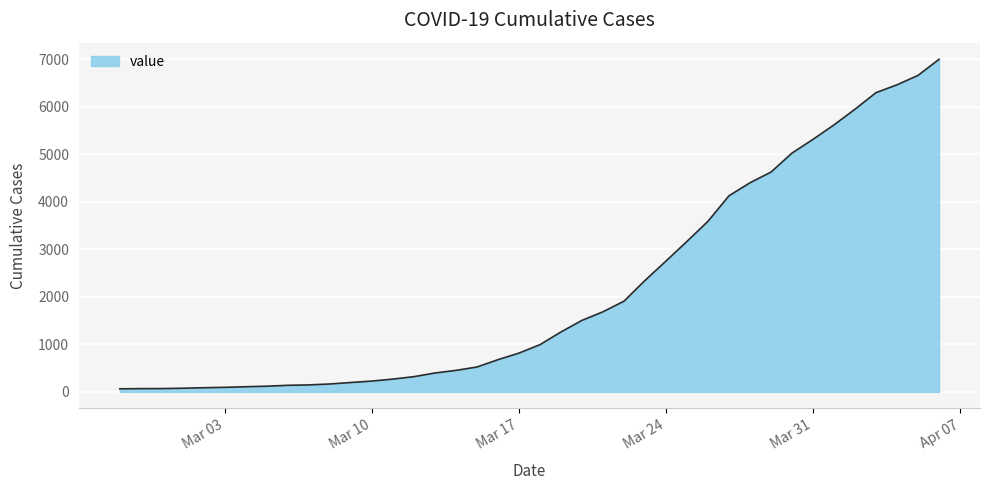

How many lines are shown in the chart?

1